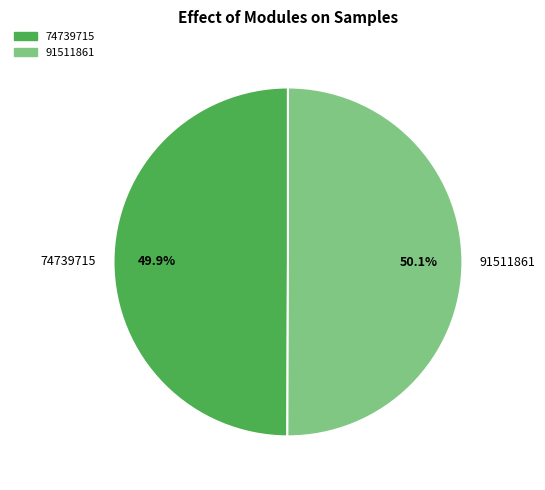

Is there any slice that represents more than half of the pie?

Yes